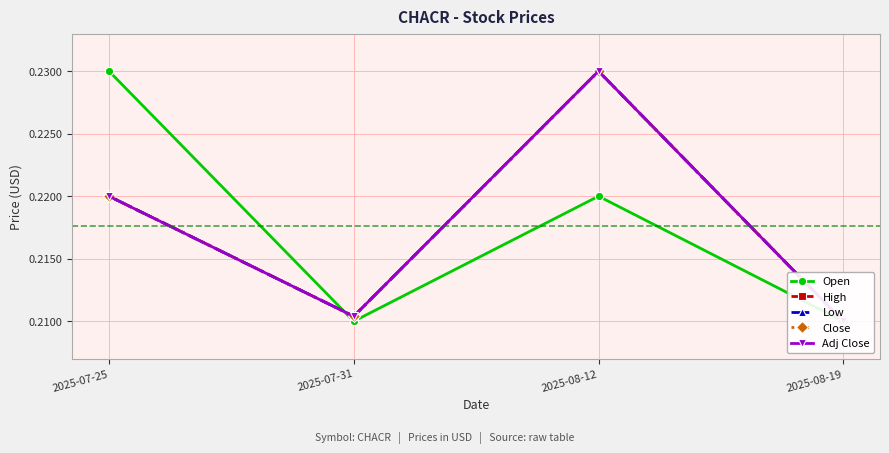

What is the label of the 1st point from the left?

2025-07-25